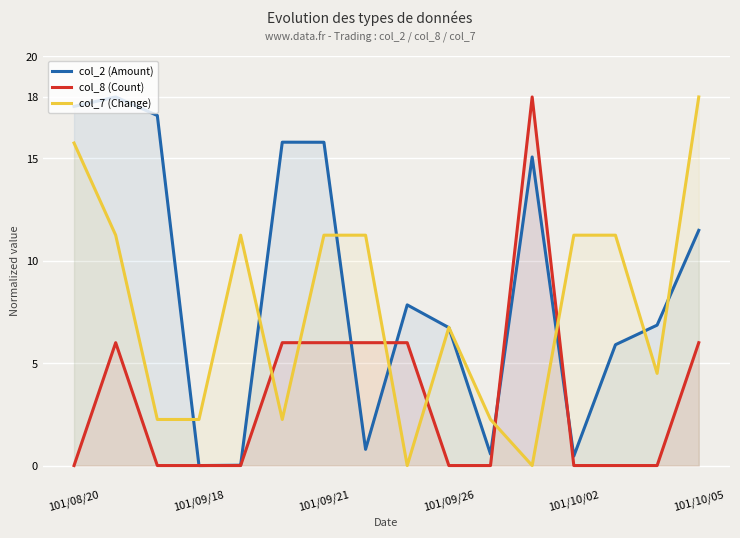

Which series has the largest total across all categories?

col_2 (Amount)